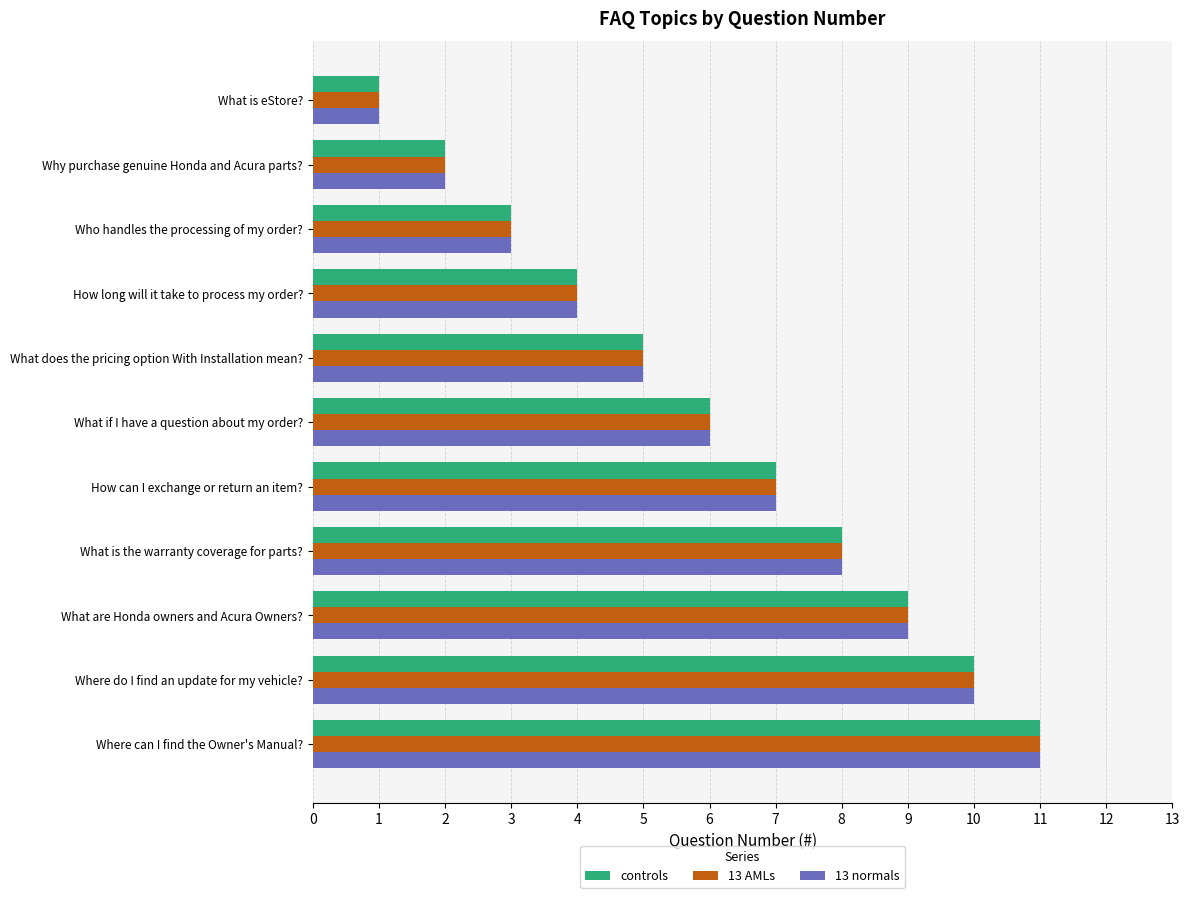

Is it true that 13 AMLs equals 10 at Where do I find an update for my vehicle??

True